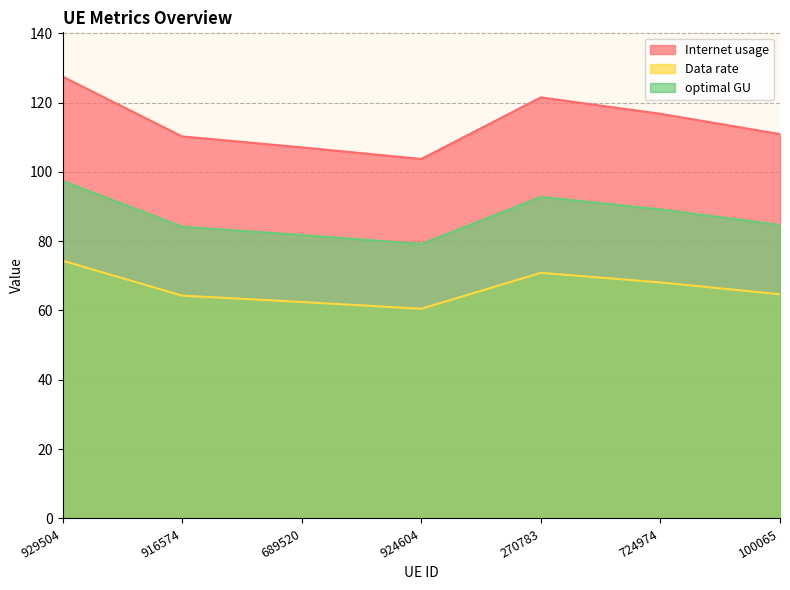

Does the chart display data point markers on the line(s)?

No